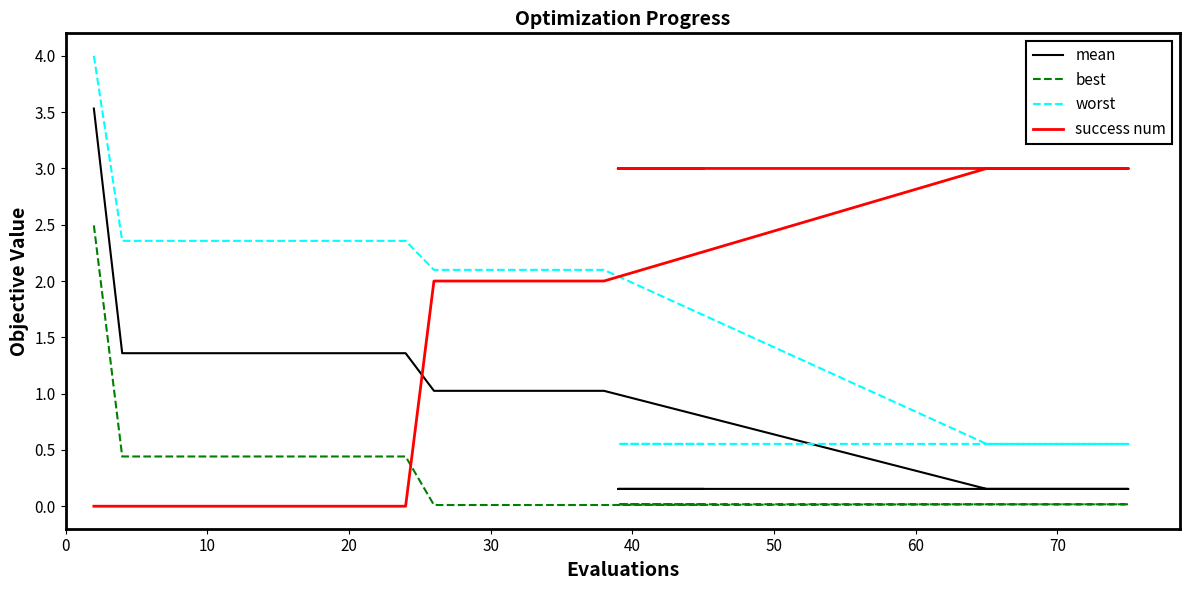

At how many categories does at least one series exceed 3?

1